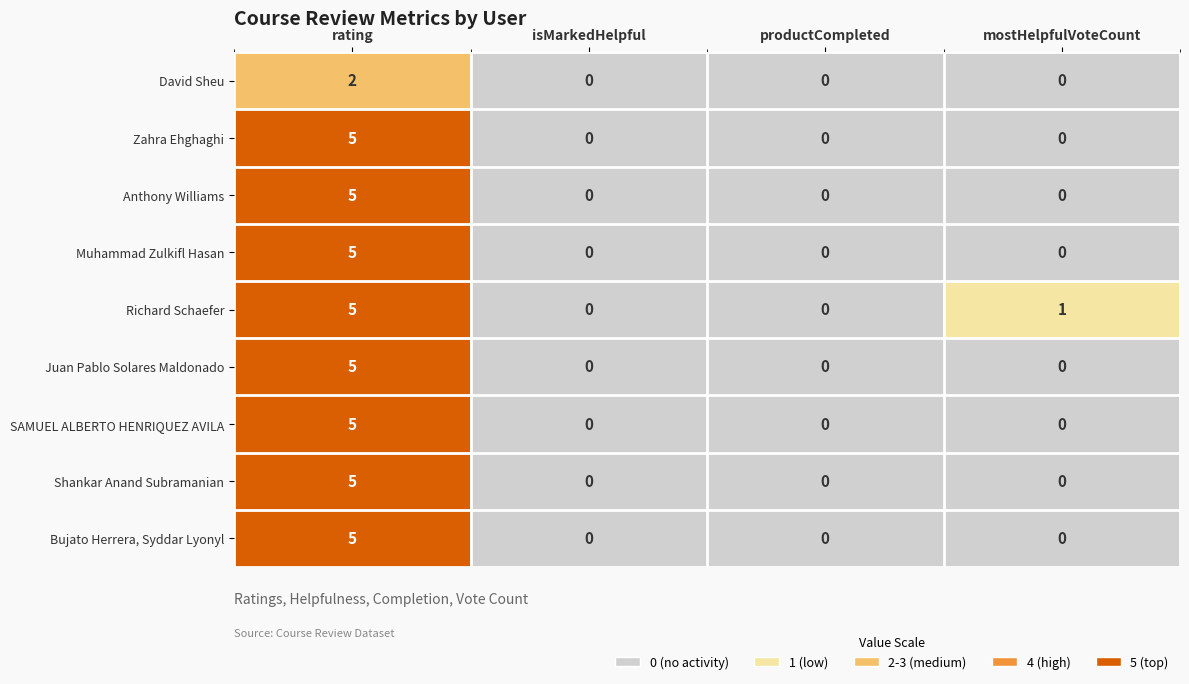

Between productCompleted and mostHelpfulVoteCount, which series saw the biggest shift?

Richard Schaefer